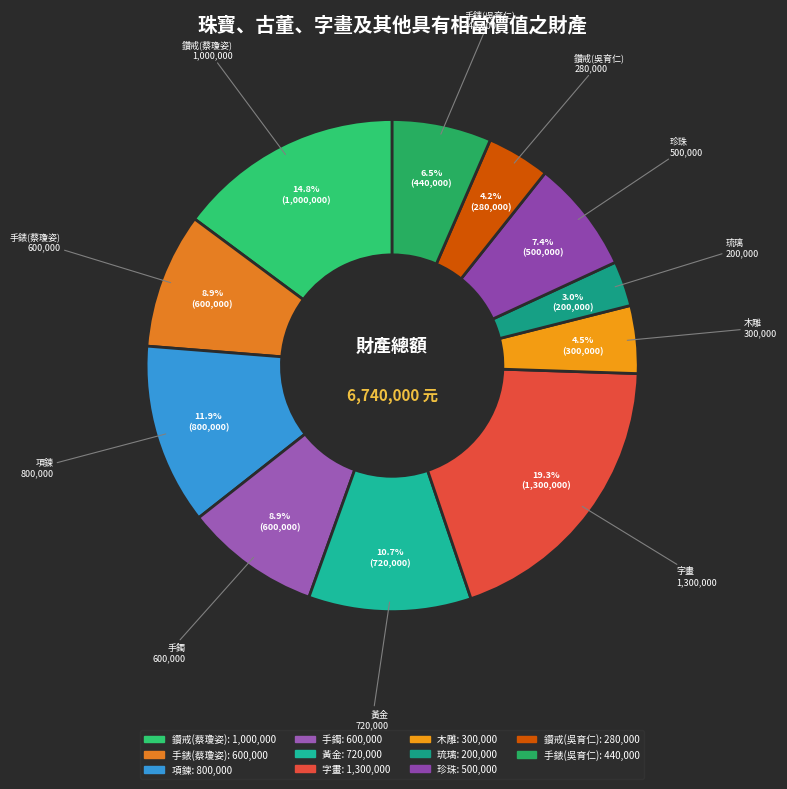

Which category has the biggest portion of the pie?

字畫